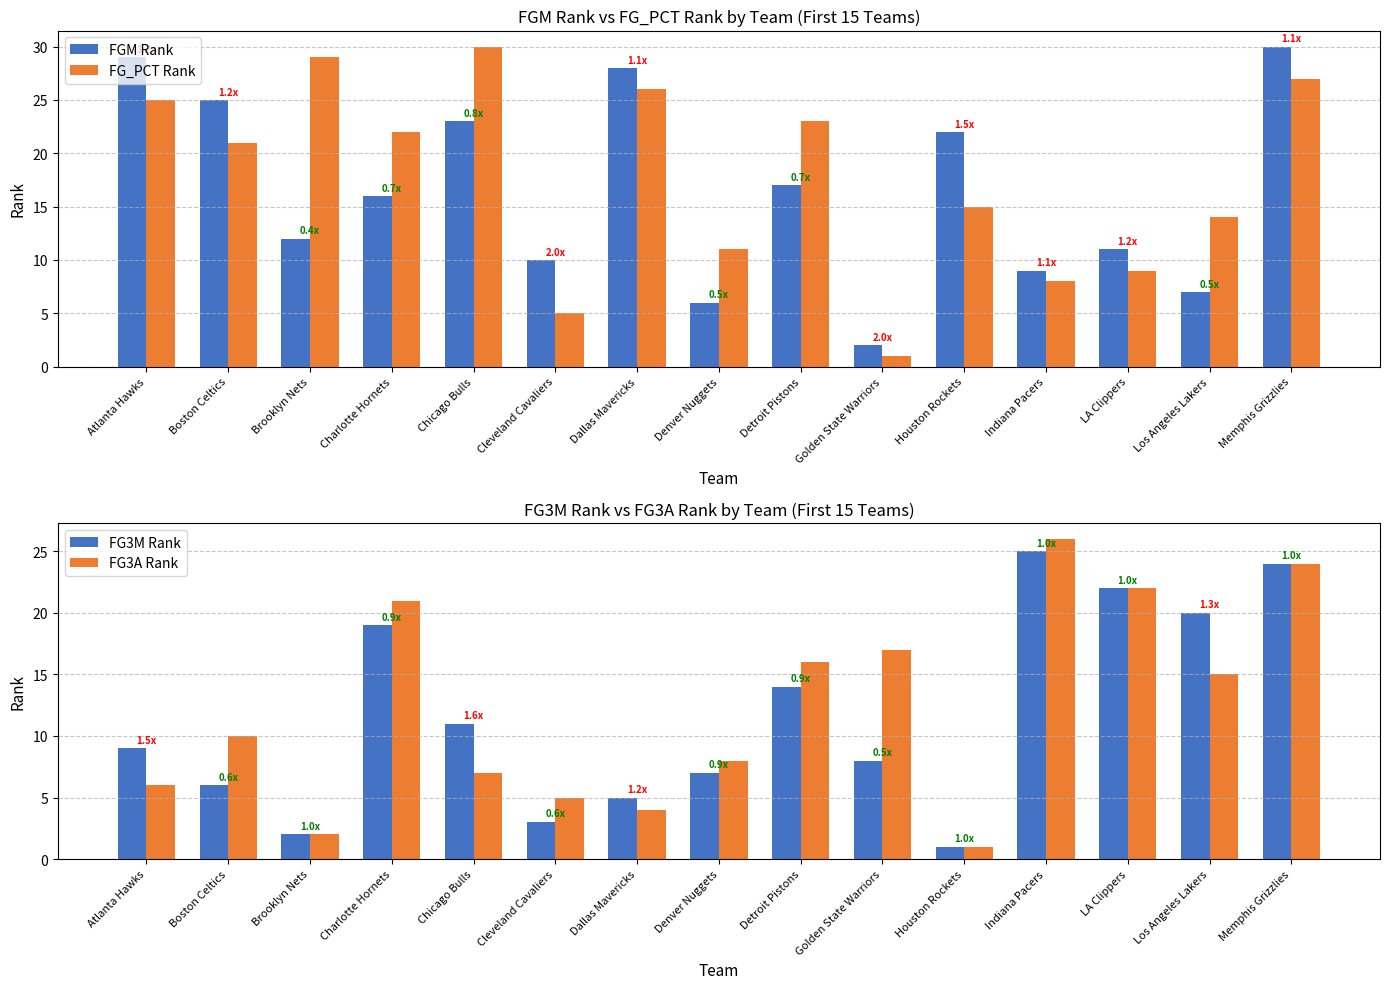

What is the total value across all series at Charlotte Hornets?

78